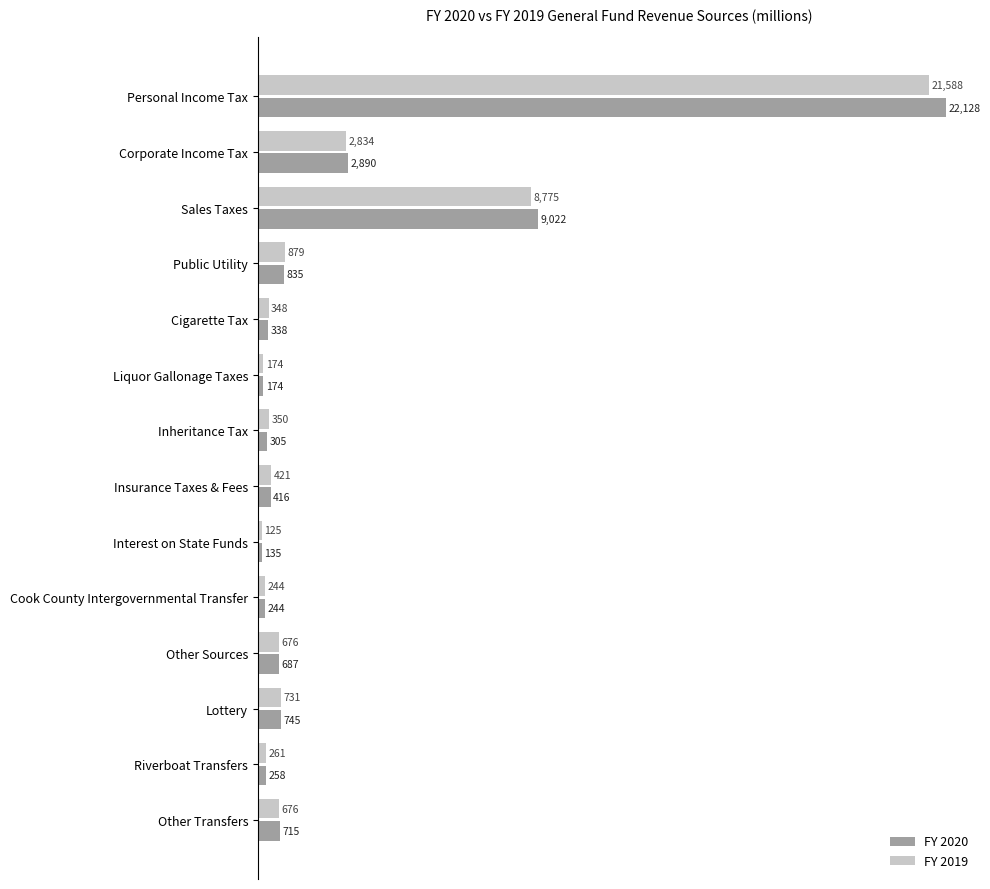

Is the value of FY 2020 at Personal Income Tax greater than the value of FY 2019 at Riverboat Transfers?

Yes